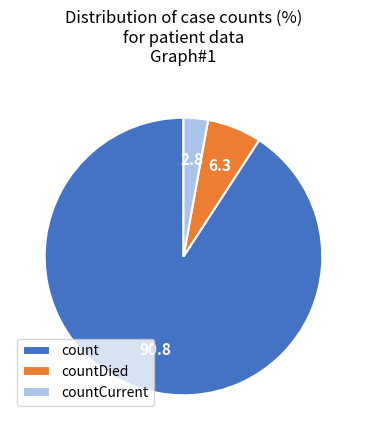

What is the majority slice?

count